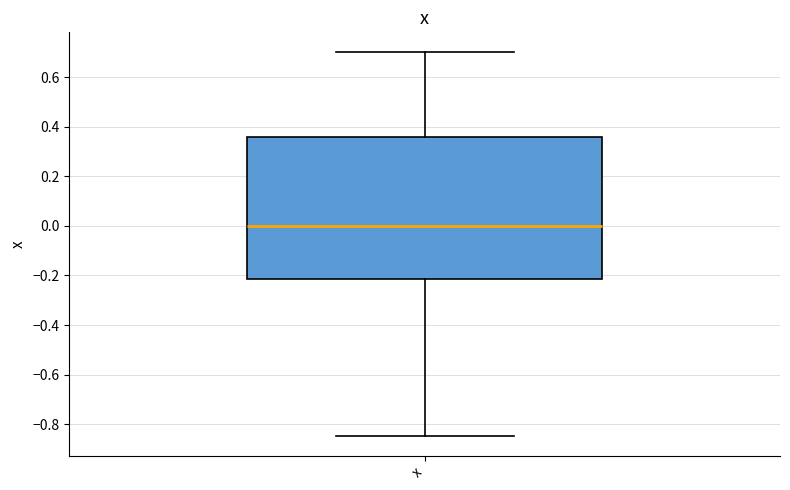

Transcribe this box plot: give where the median line is, the range the box spans, and where the two whiskers end, as read against the y-axis. The values are not printed on the chart, so give them approximately, as read against the axis.

median 0.00, box -0.22 to 0.36, whiskers -0.84 to 0.70